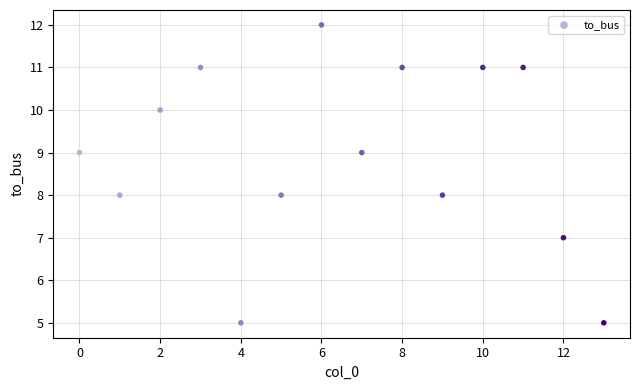

What is the range of Y values (max minus min)?

7